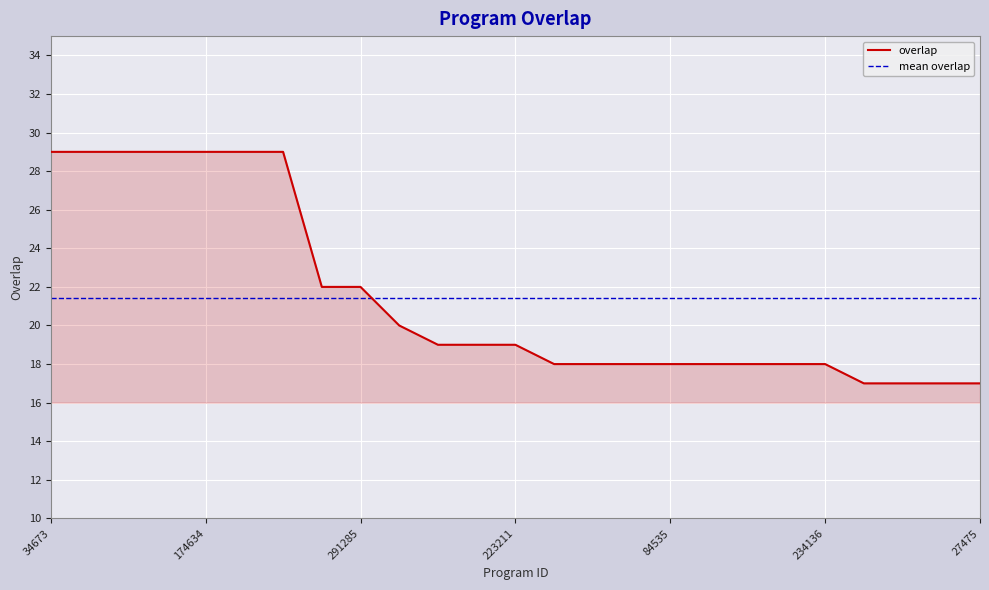

Rank the categories by value from highest to lowest.

34673, 87206, 111990, 141619, 174634, 220449, 305990, 235282, 291285, 101353, 129929, 133751, 223211, 12020, 13104, 13175, 84535, 188315, 204708, 211441, 234136, 8511, 11379, 27473, 27475